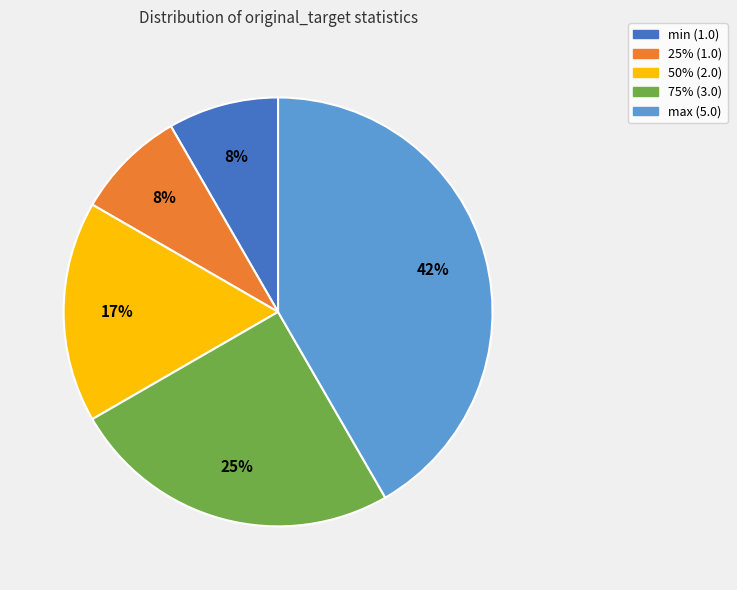

Which category has the biggest portion of the pie?

max (5.0)